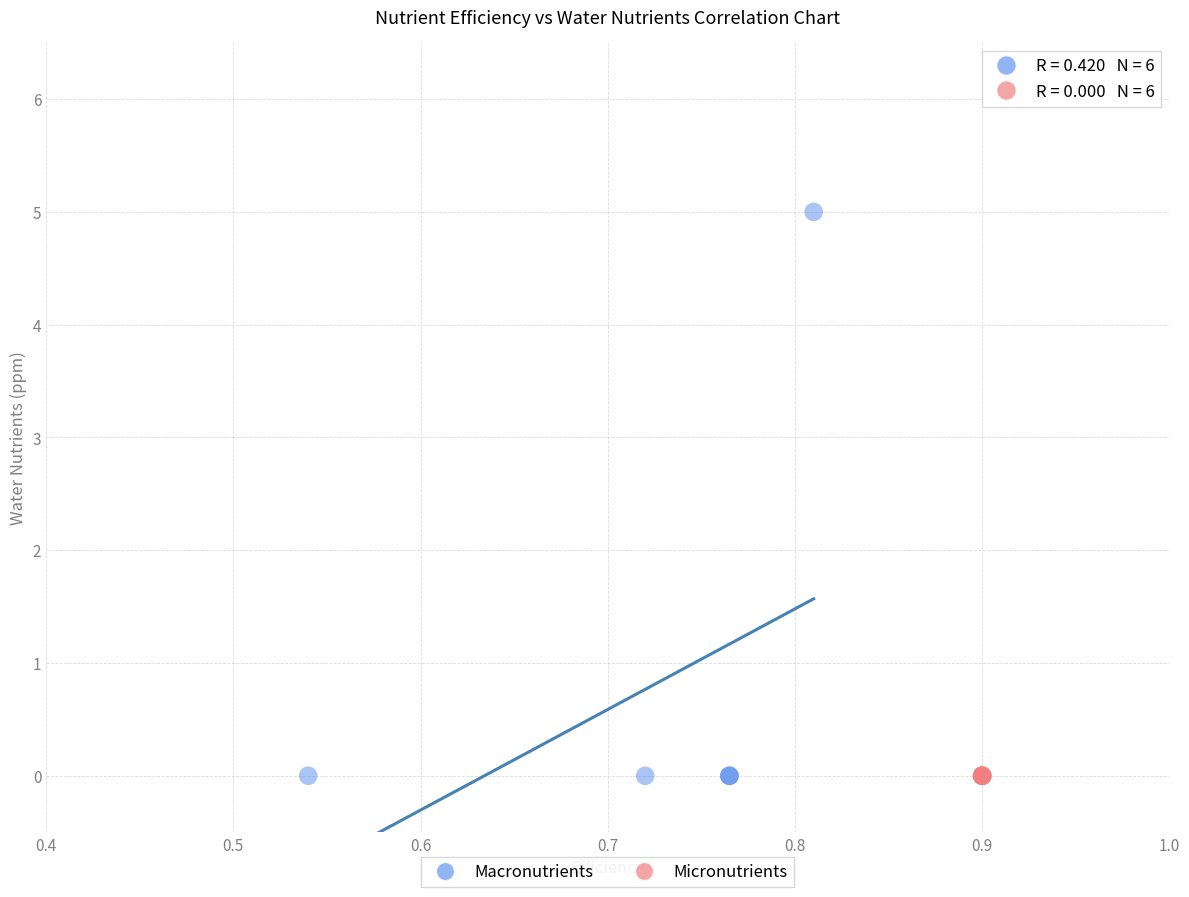

Which series contains the highest Y value?

Macronutrients